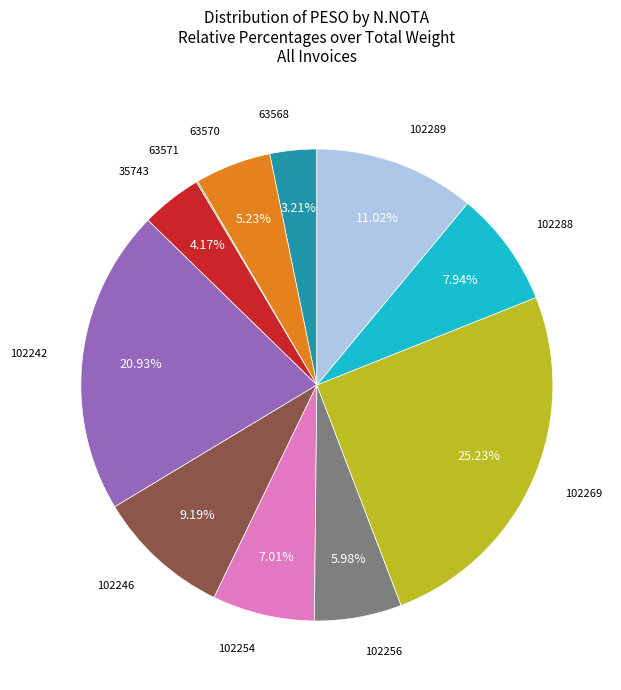

To the nearest percent, what is the average slice percentage?

9%